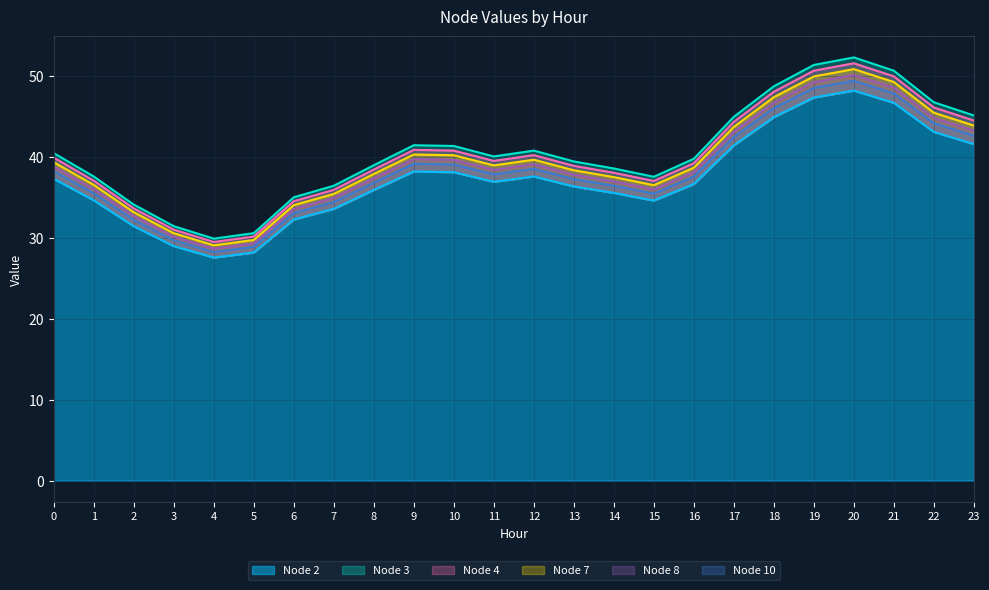

True or false: Node 8 and Node 4 cross at least once.

False